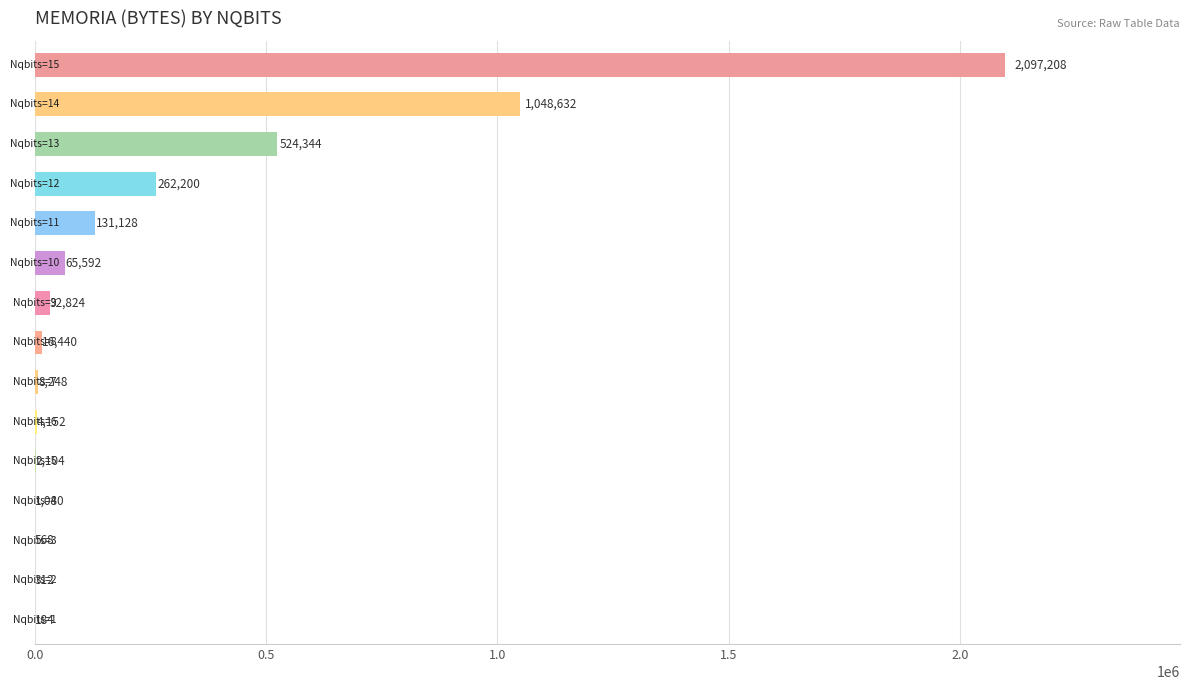

What is the sum of all values?

4195016